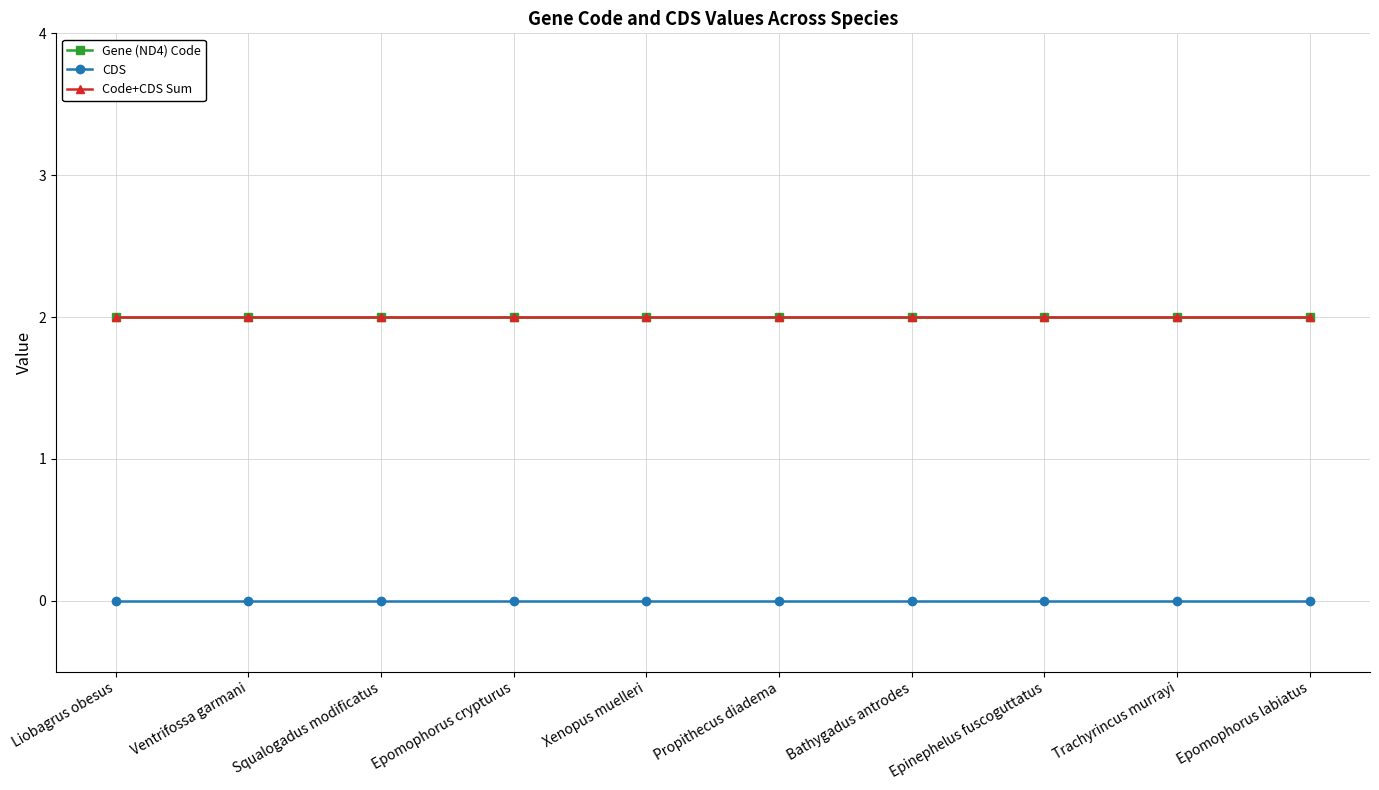

What is the label of the 3rd point from the left?

Squalogadus modificatus